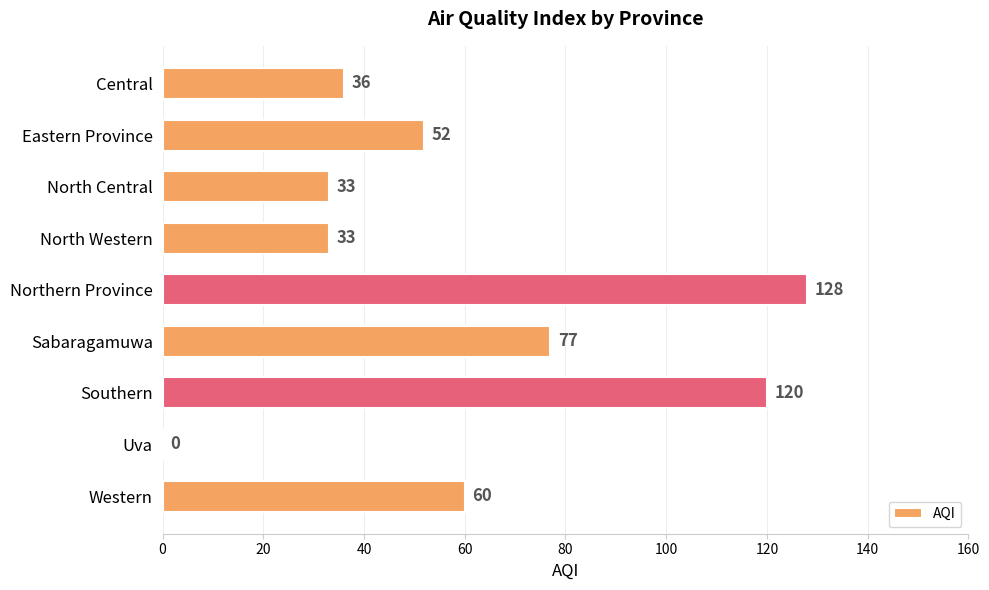

What is the ratio of the value at Western to the value at Northern Province?

0.5